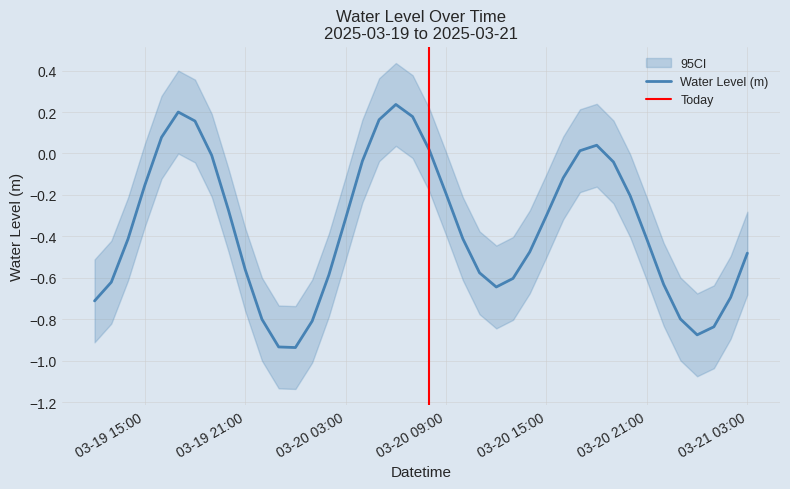

What is the approximate value at 2025-03-20 06:00:00?

0.2